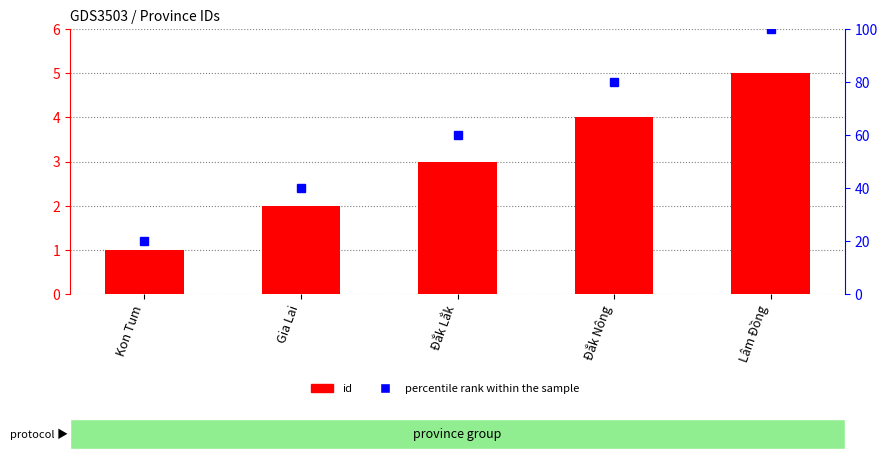

How many data points in percentile rank within the sample are above 60?

2